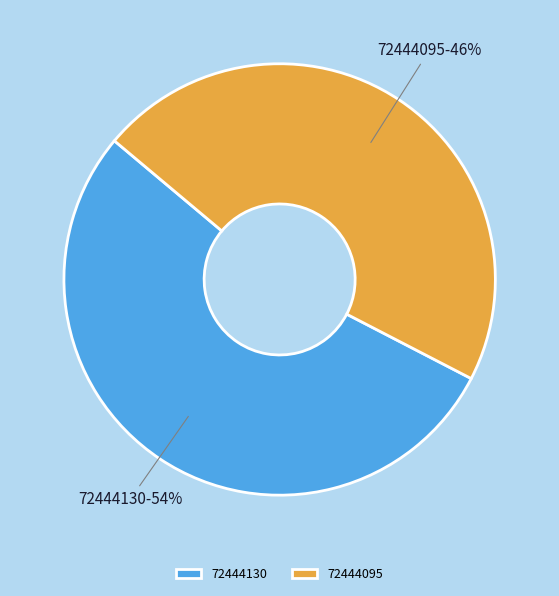

What is the largest slice in the pie chart?

72444130